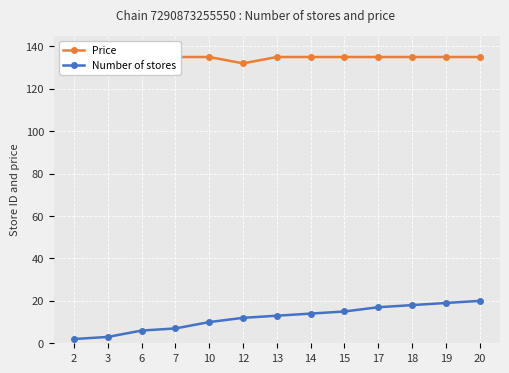

What are all the series names shown in the legend?

Price, Number of stores